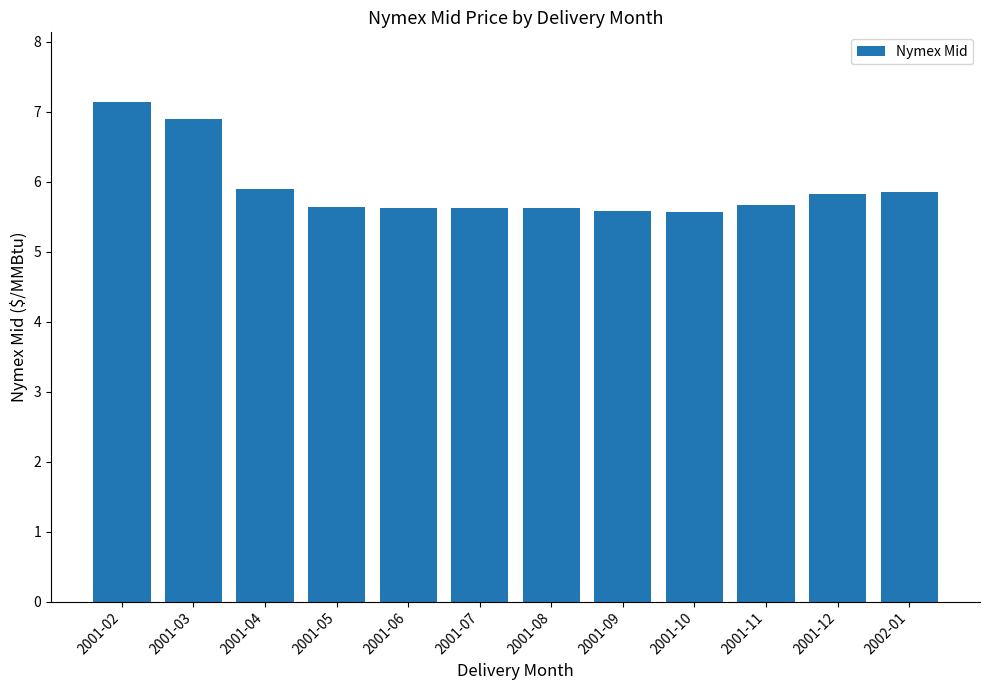

How many series are shown in this chart?

1